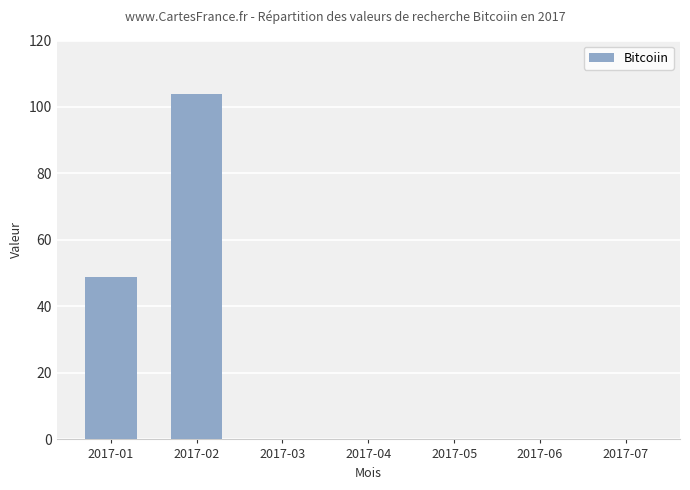

Reading left to right, extract all data points from this chart.

49	104	0	0	0	0	0